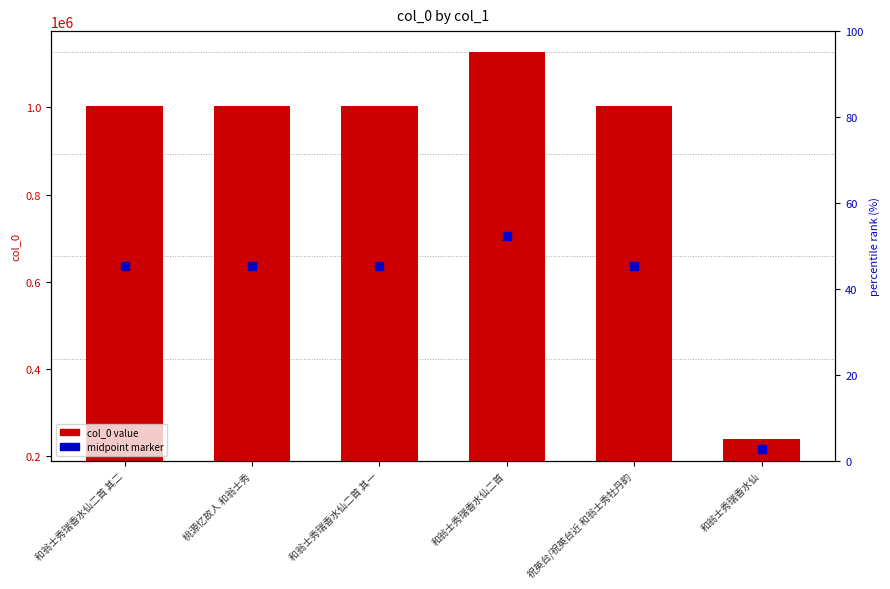

At which category is the sum across all series the highest?

和翁士秀瑞香水仙二首